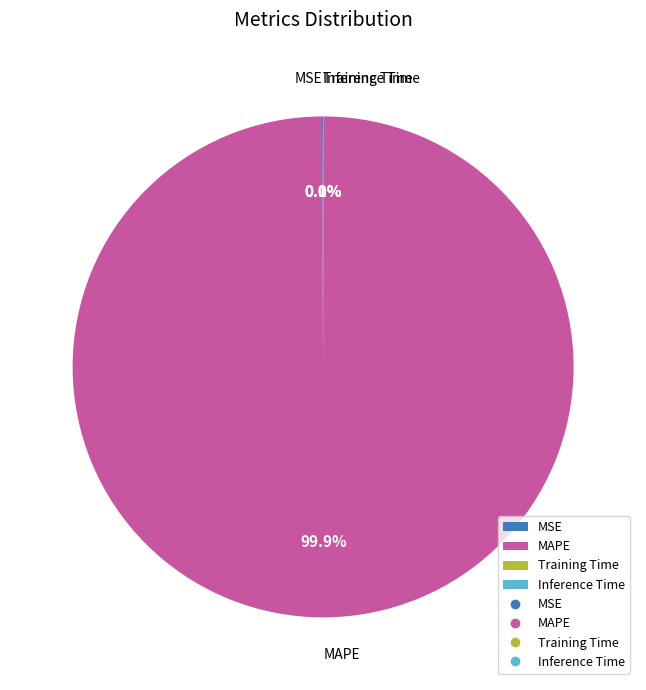

Does MAPE represent more than half of the total?

Yes